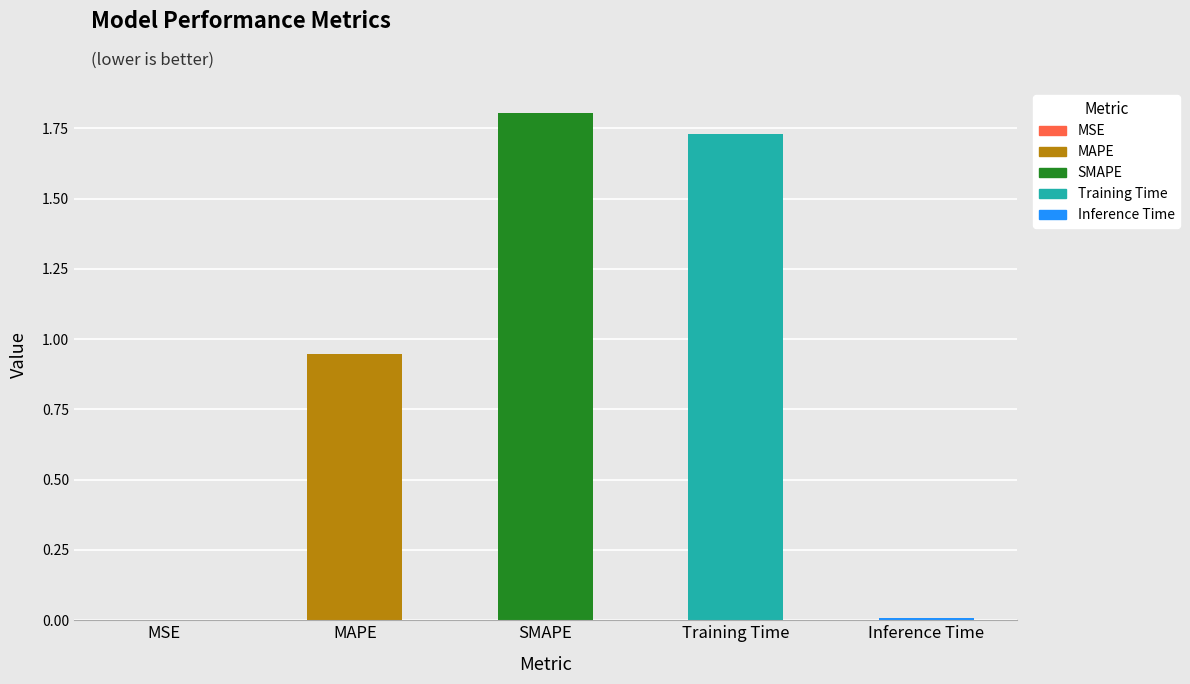

How many categories are shown in the chart?

5